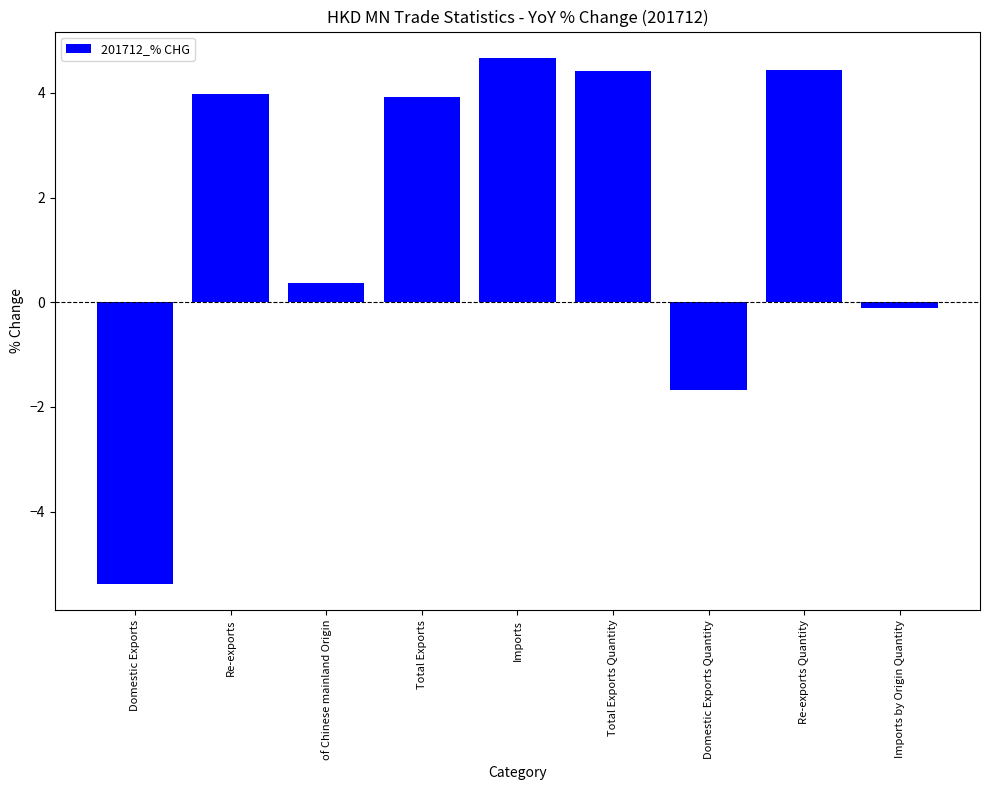

Which has a higher value, Imports by Origin Quantity or Domestic Exports?

Imports by Origin Quantity